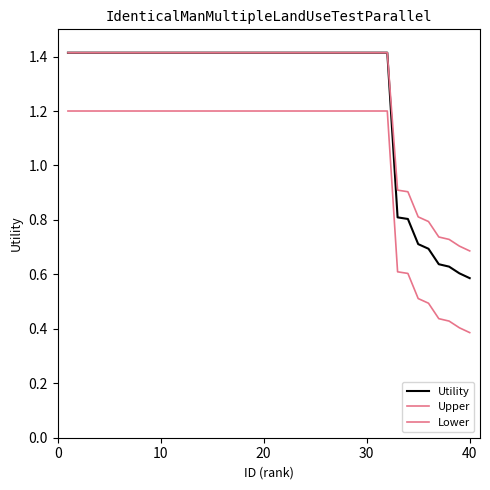

What is the maximum value shown in the chart?

1.4